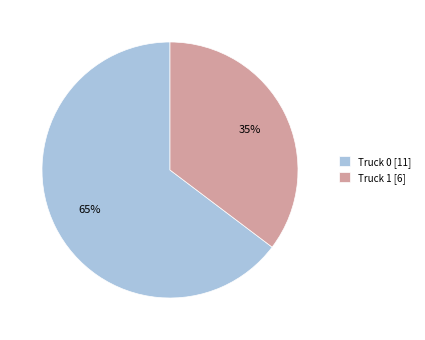

To the nearest percent, what is the combined percentage of Truck 1 and Truck 0?

100%